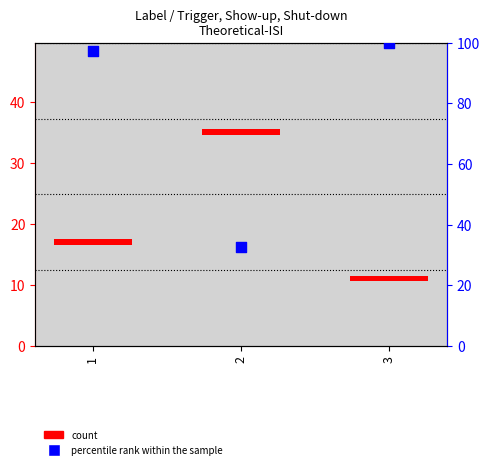

At how many categories does at least one series exceed 65?

2